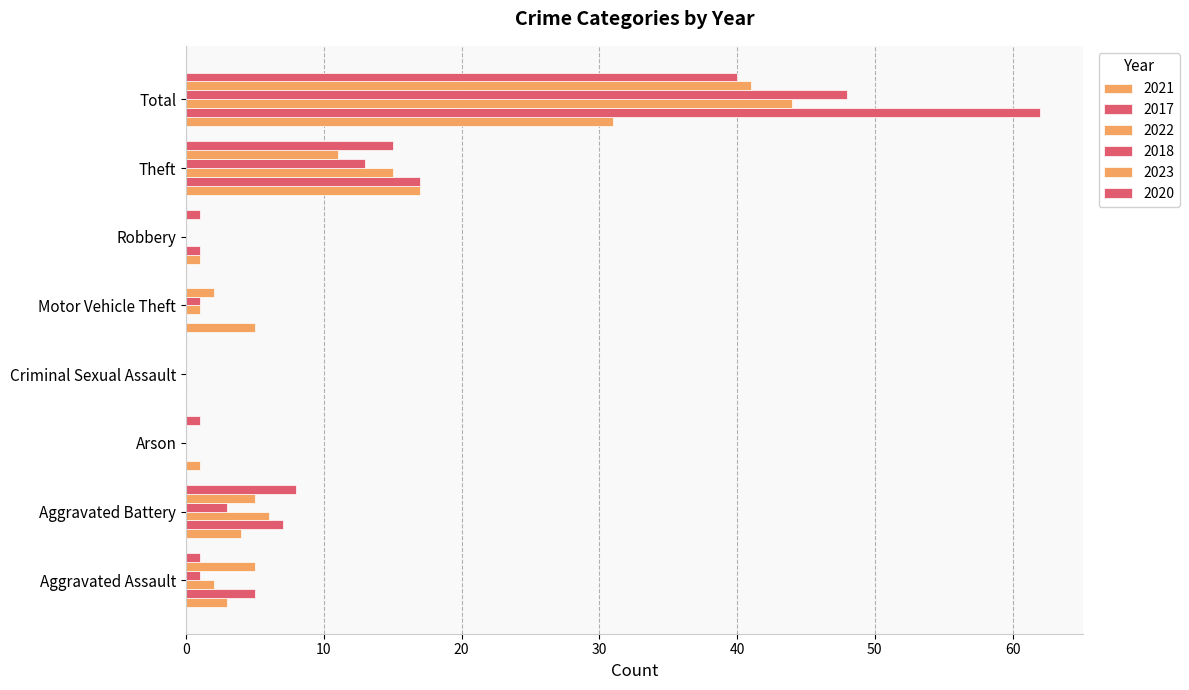

True or false: 2018 has a value of 0 at Arson.

True